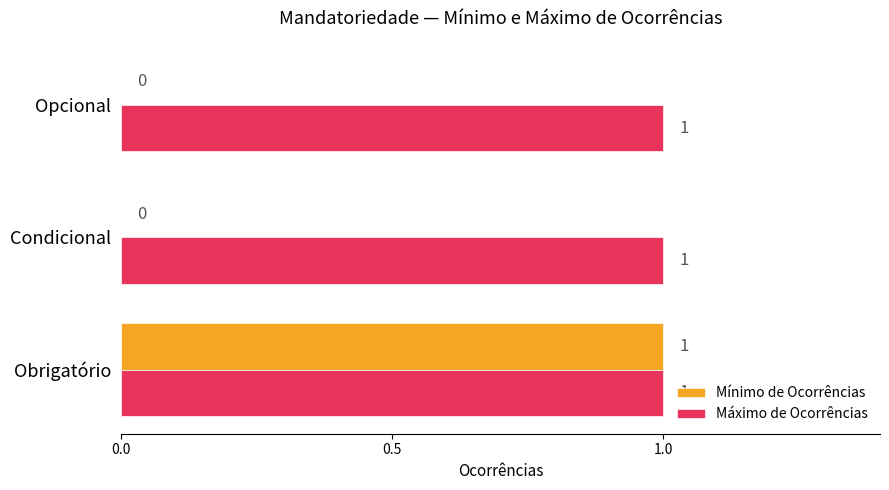

Between Obrigatório and Opcional, which series saw the biggest shift?

Mínimo de Ocorrências